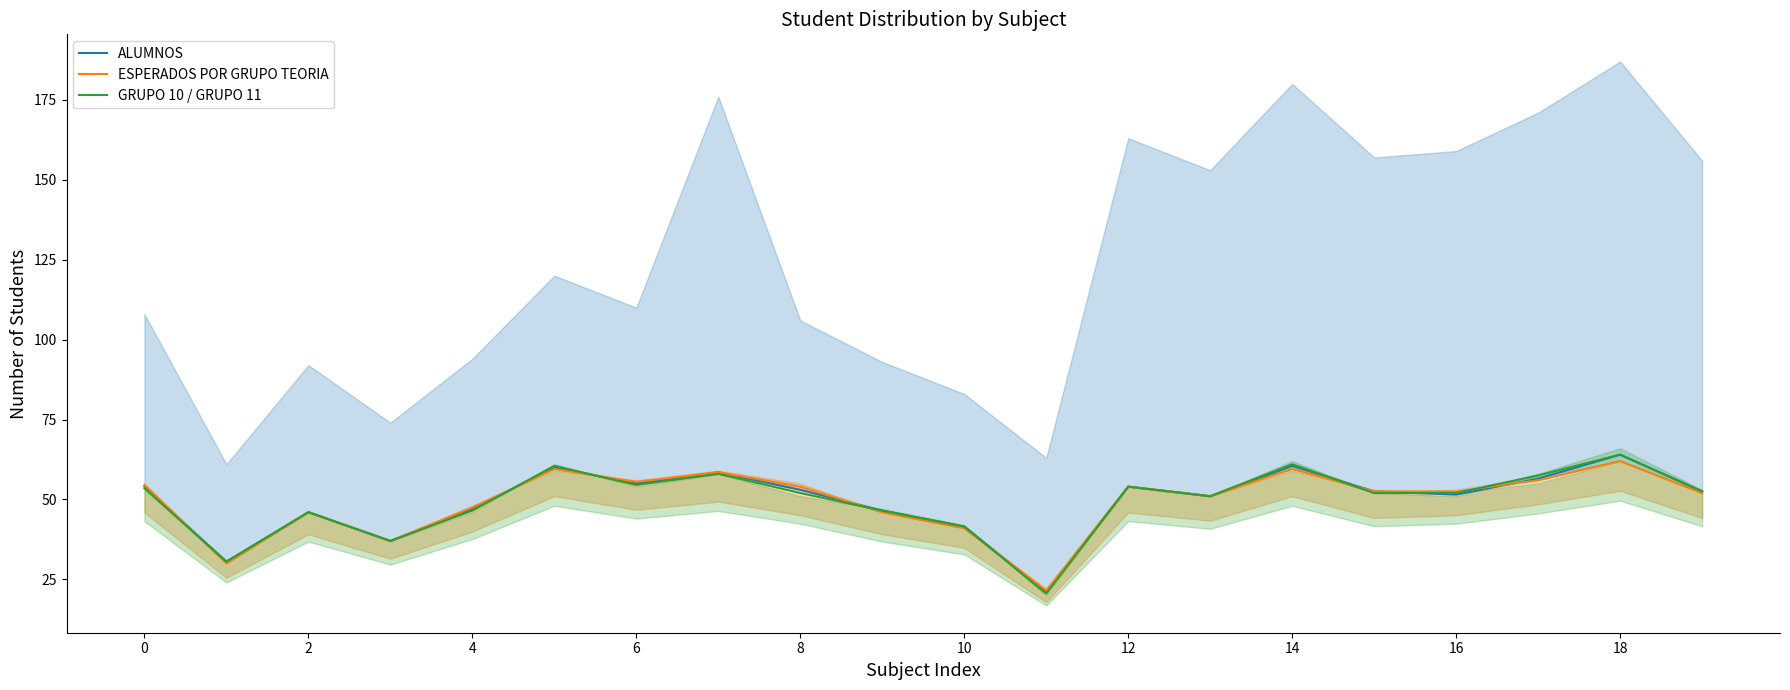

What is the difference between the second highest and minimum values in the ALUMNOS series?

39.5